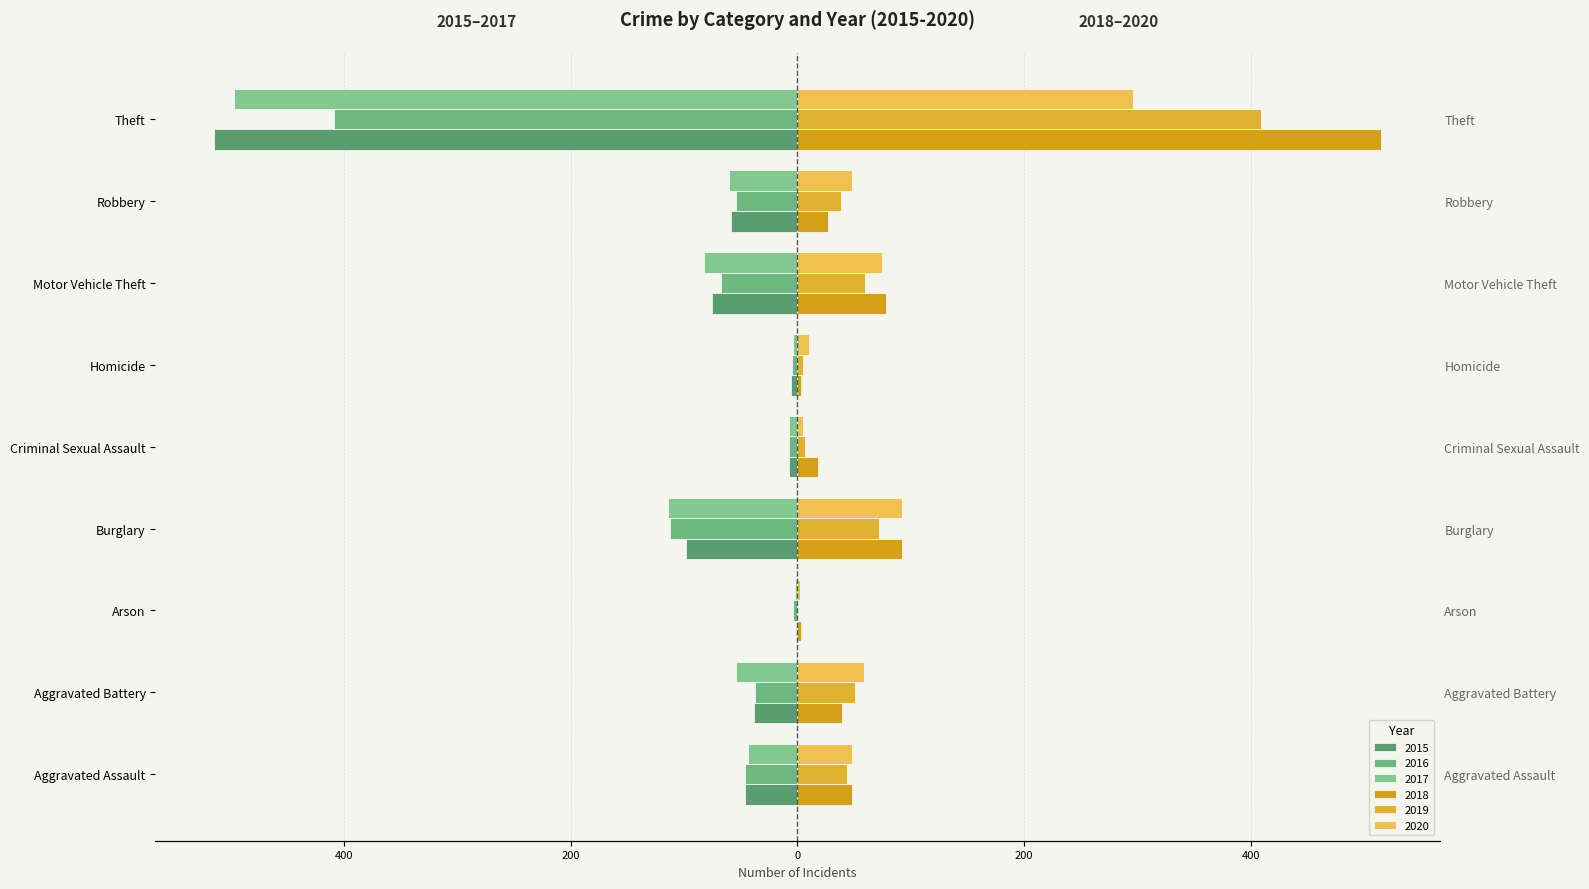

What value does the 2019 series have at Motor Vehicle Theft, to the nearest 50?

50